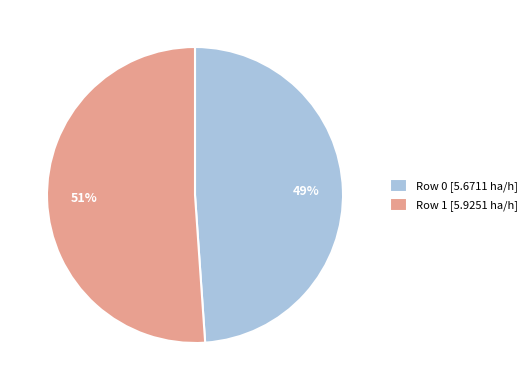

Rank the categories by value from lowest to highest.

Row 0, Row 1